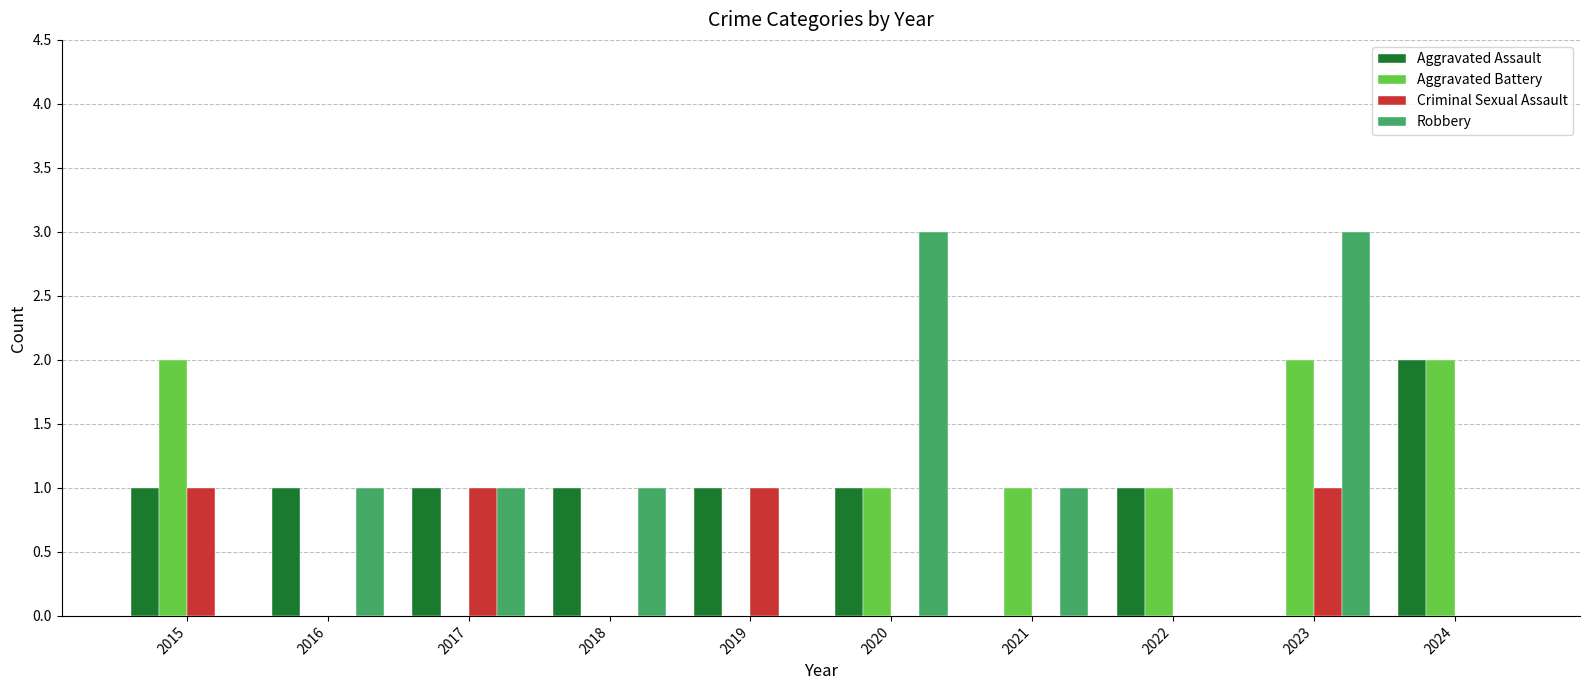

Is it true that Robbery equals 3 at 2020?

True